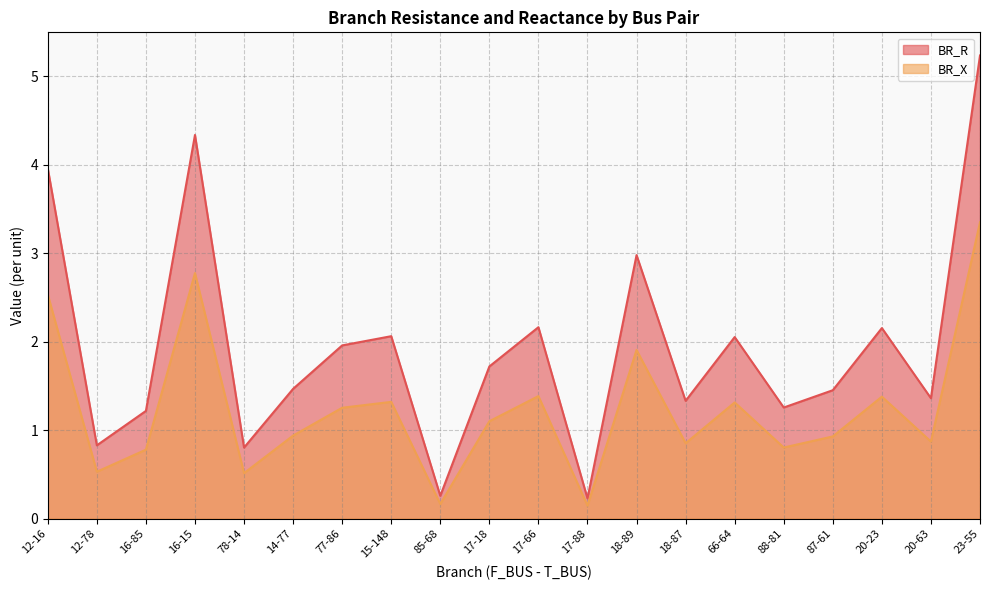

List the labels in order of BR_X value, smallest first.

17-88, 85-68, 78-14, 12-78, 16-85, 88-81, 18-87, 20-63, 87-61, 14-77, 17-18, 77-86, 66-64, 15-148, 20-23, 17-66, 18-89, 12-16, 16-15, 23-55